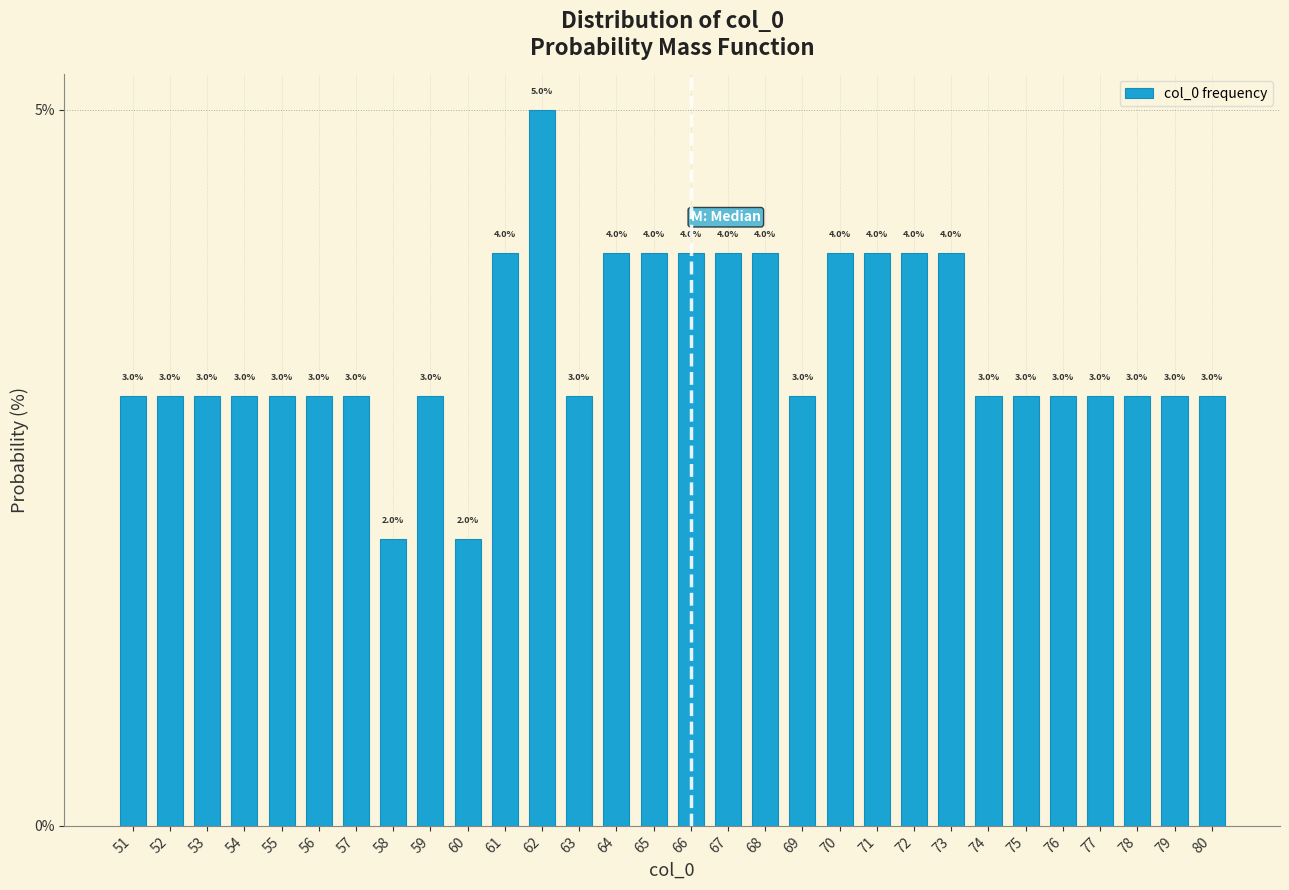

Reading left to right, extract all data points from this chart.

51=3	52=3	53=3	54=3	55=3	56=3	57=3	58=2	59=3	60=2	61=4	62=5	63=3	64=4	65=4	66=4	67=4	68=4	69=3	70=4	71=4	72=4	73=4	74=3	75=3	76=3	77=3	78=3	79=3	80=3